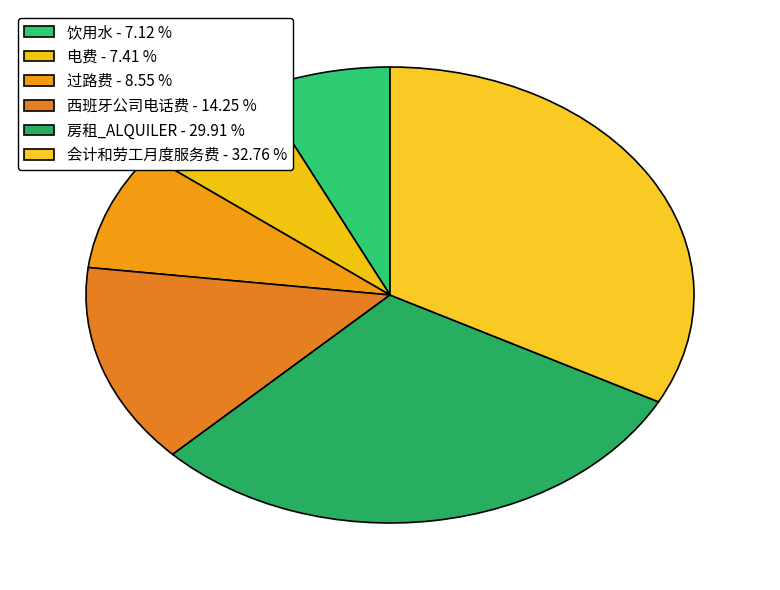

Rank the categories by value from highest to lowest.

会计和劳工月度服务费, 房租_ALQUILER, 西班牙公司电话费, 过路费, 电费, 饮用水